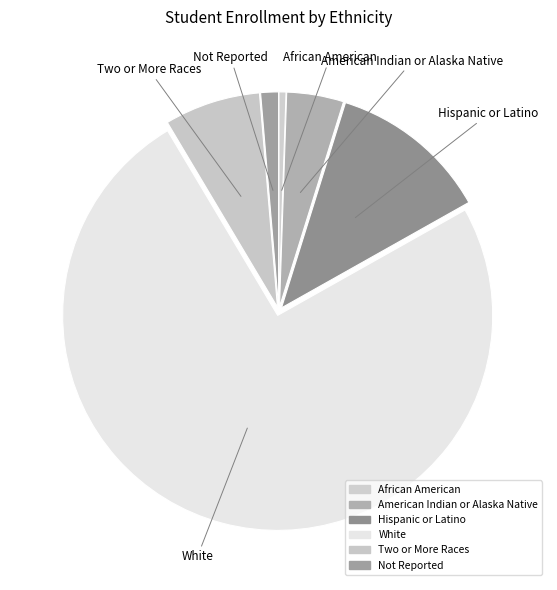

Rank the categories by value from lowest to highest.

African American, Not Reported, American Indian or Alaska Native, Two or More Races, Hispanic or Latino, White